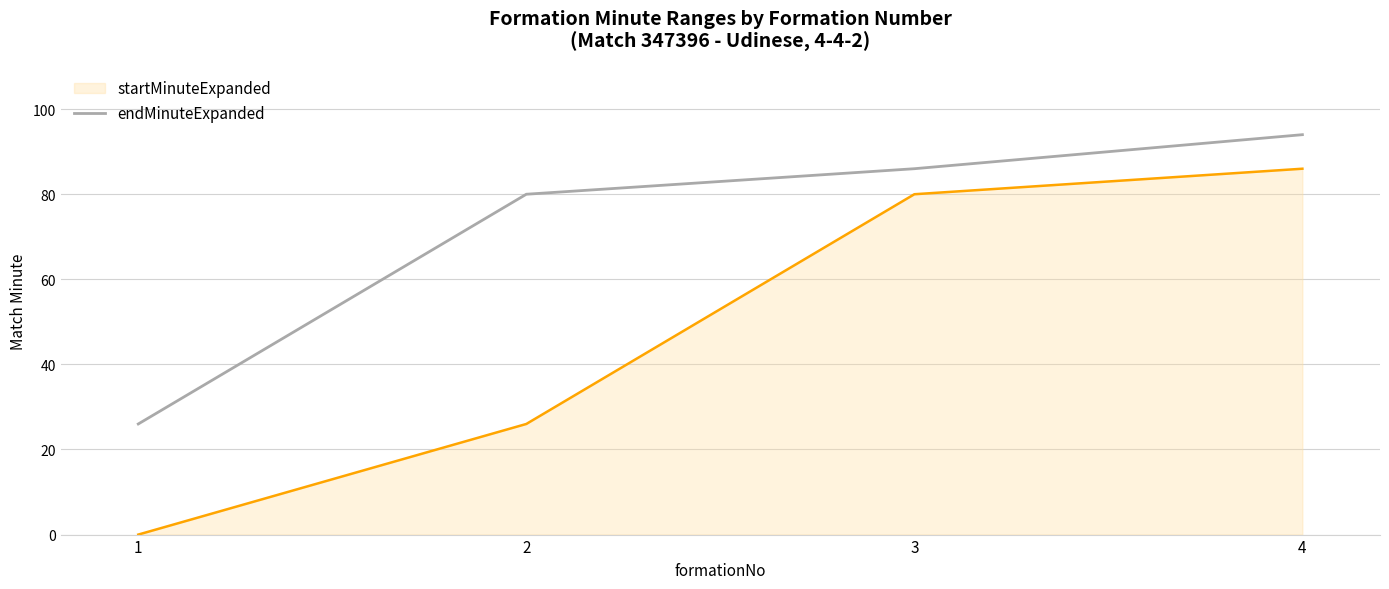

Is it true that endMinuteExpanded equals 130 at 3?

False